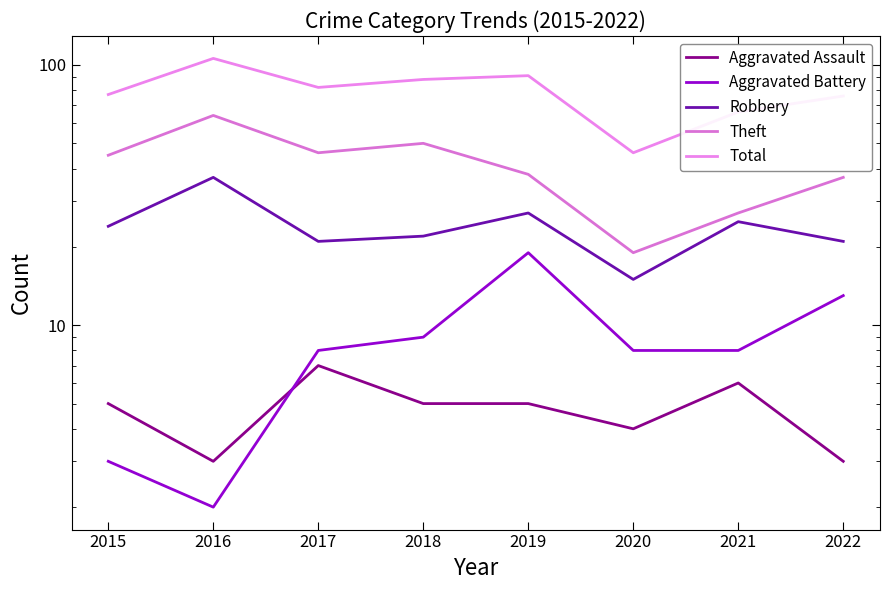

Is this an area chart (filled region under the line)?

No